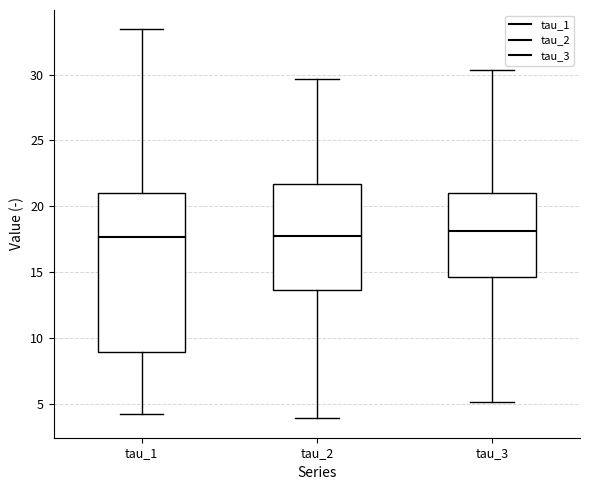

Comparing the boxes themselves (not the whiskers), which one is the tallest?

tau_1